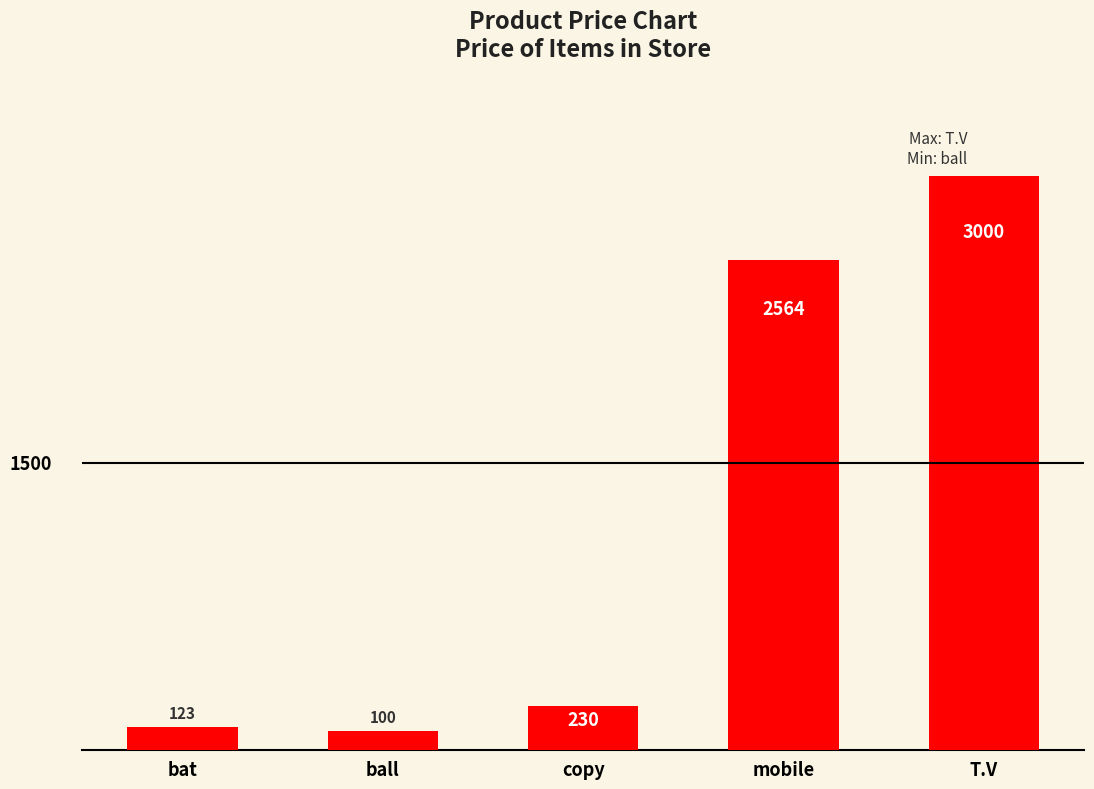

What is the average value?

1203